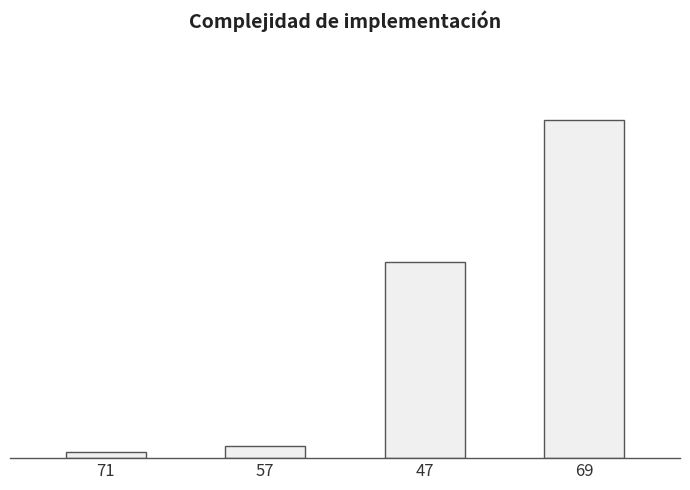

Are the bars horizontal?

No